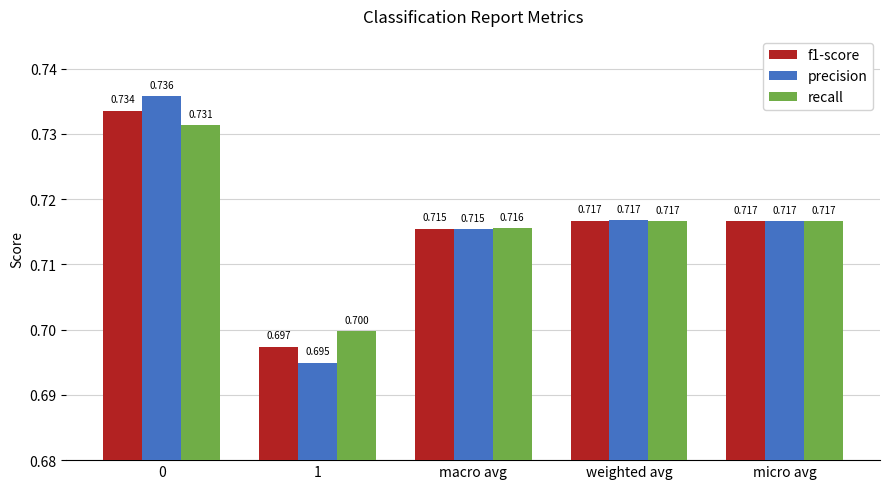

What is the sum of the recall values at micro avg and 1?

1.4